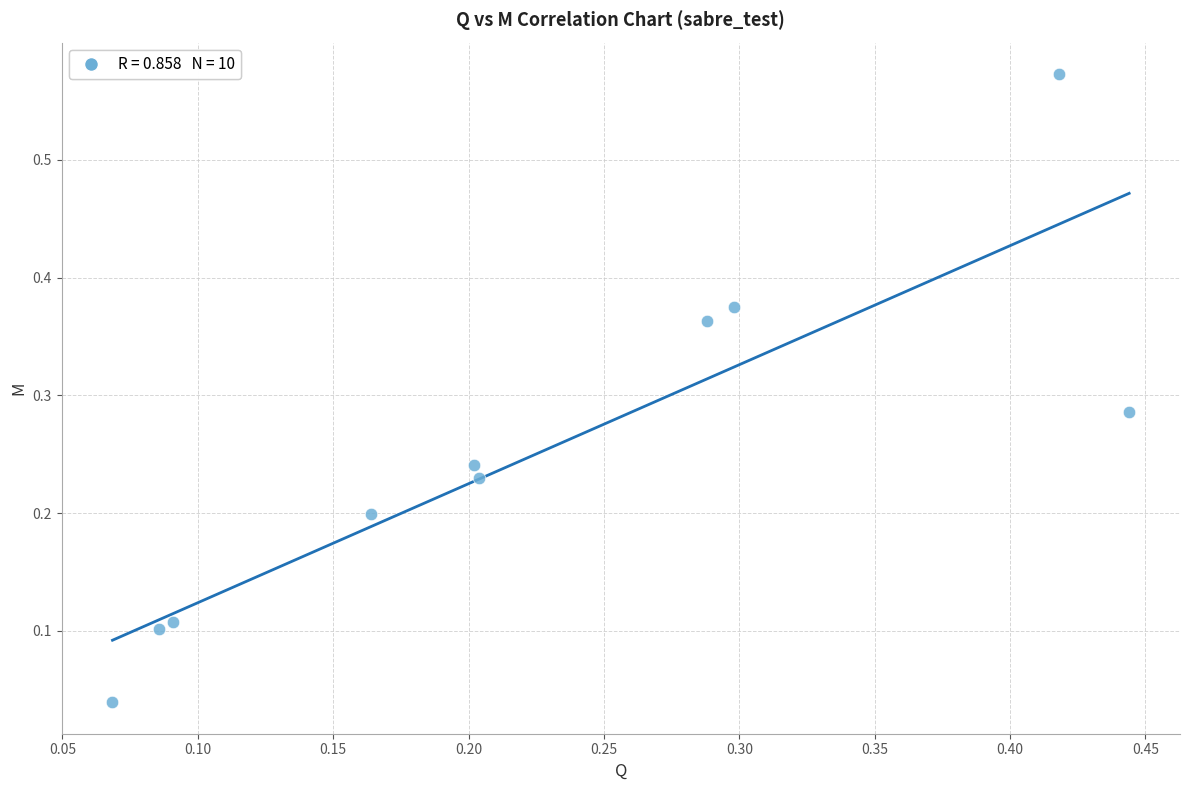

What is the range of Y values (max minus min)?

0.5